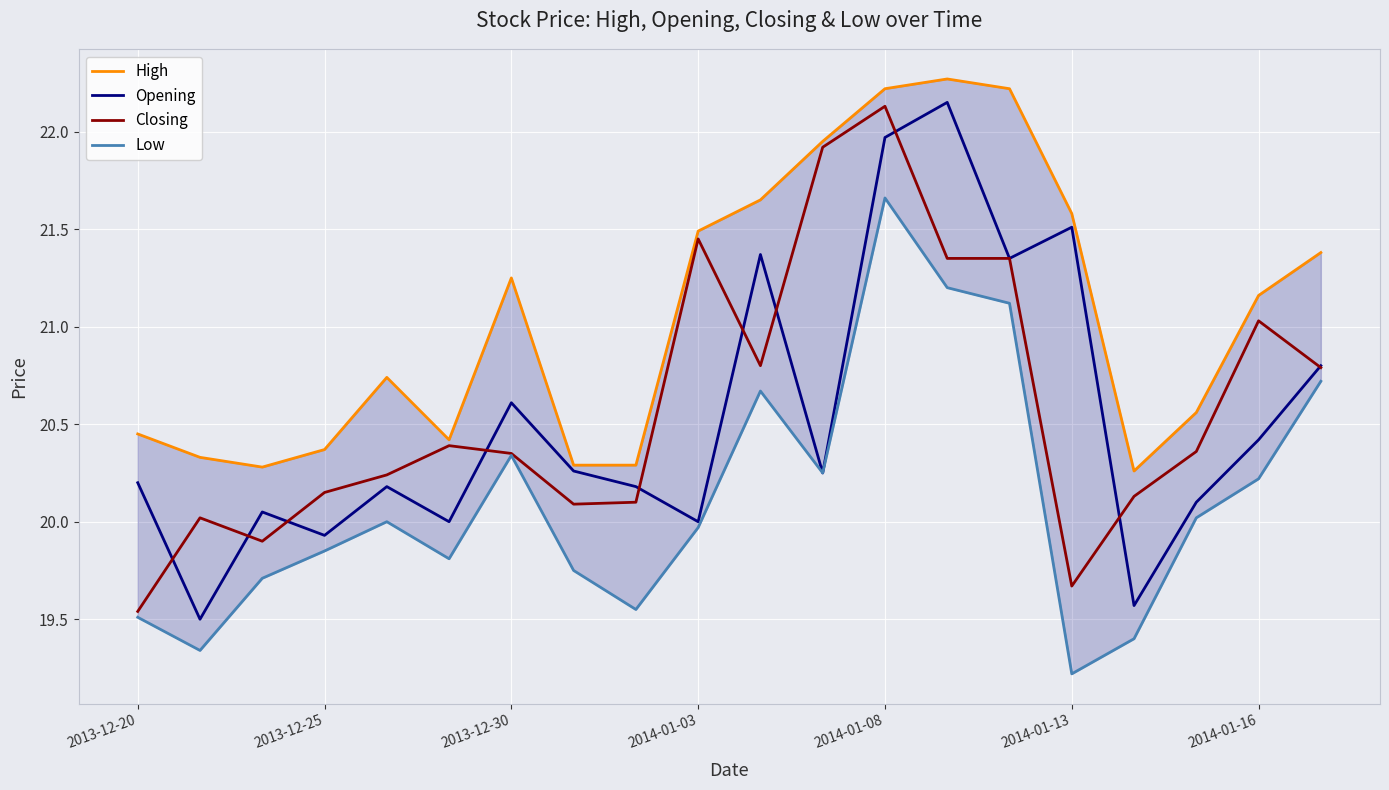

How many lines are shown in the chart?

4